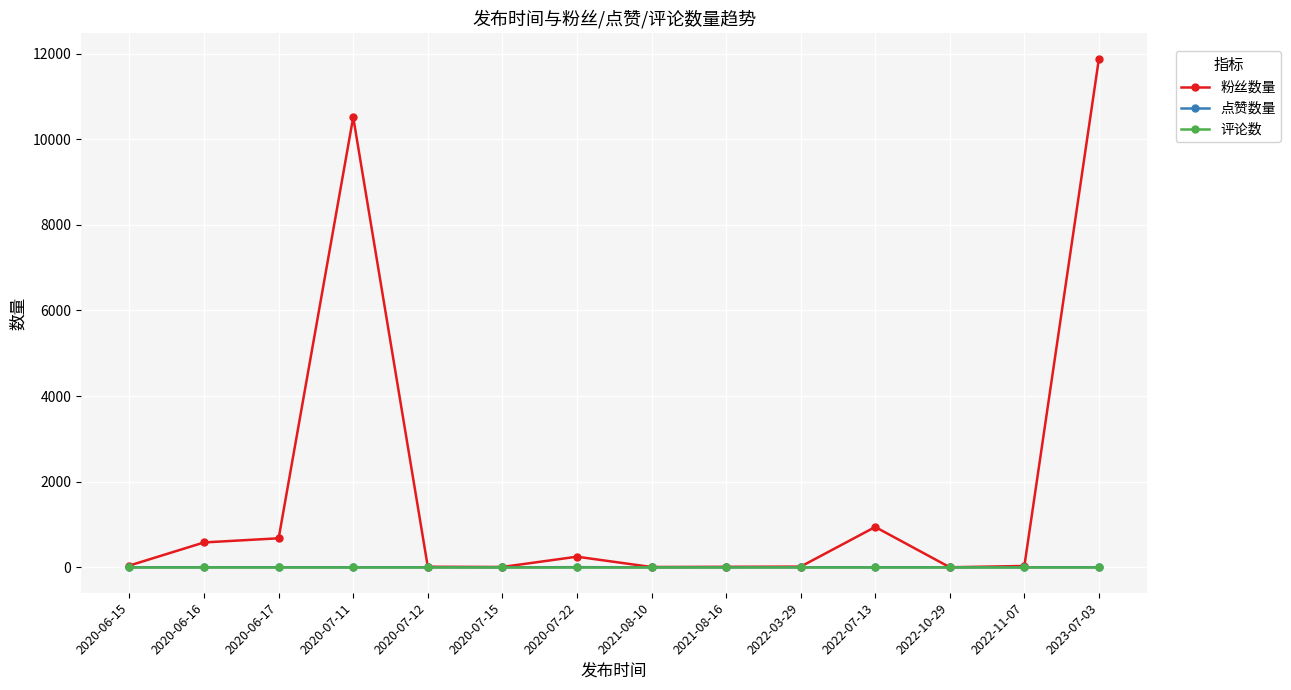

What is the difference between the highest and lowest values at 2020-07-22?

248